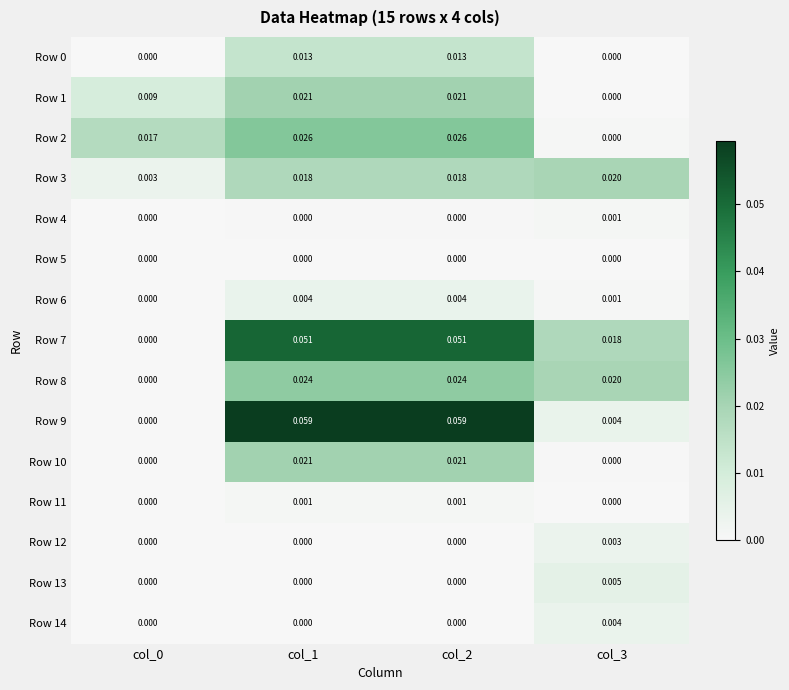

Is the value of Row 2 at col_3 greater than the value of Row 3 at col_2?

No